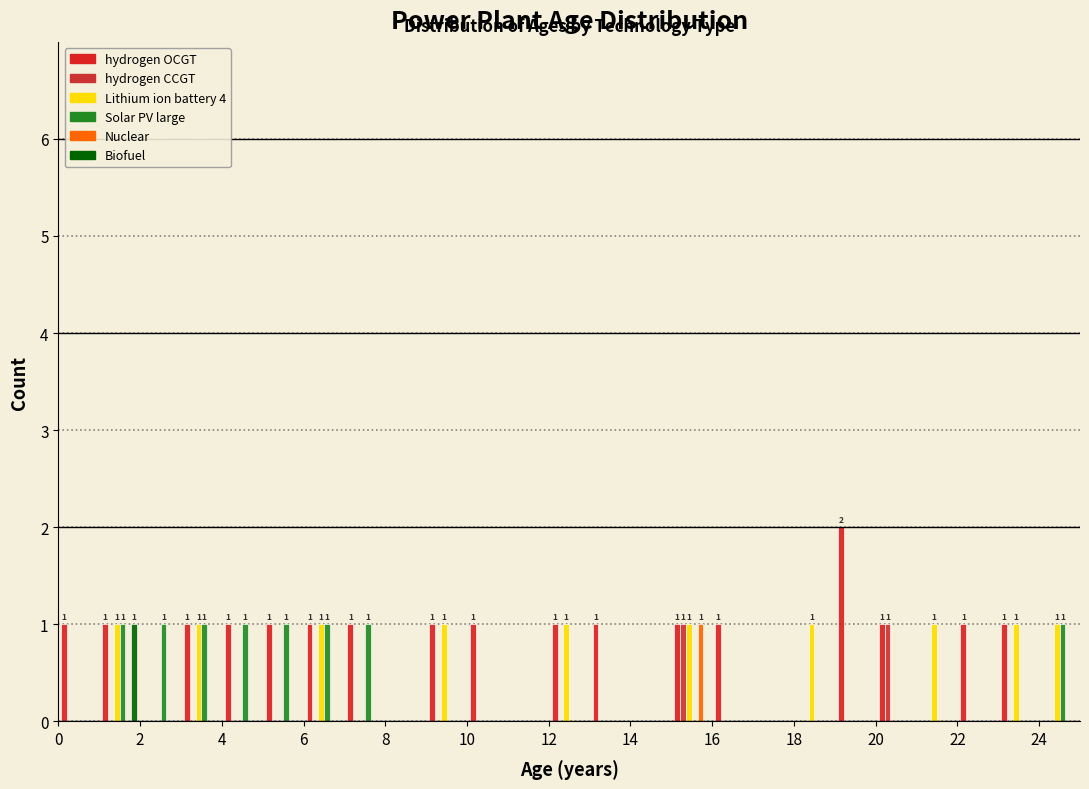

In the Biofuel series, which range on the x-axis has the tallest bar?

1 to 2